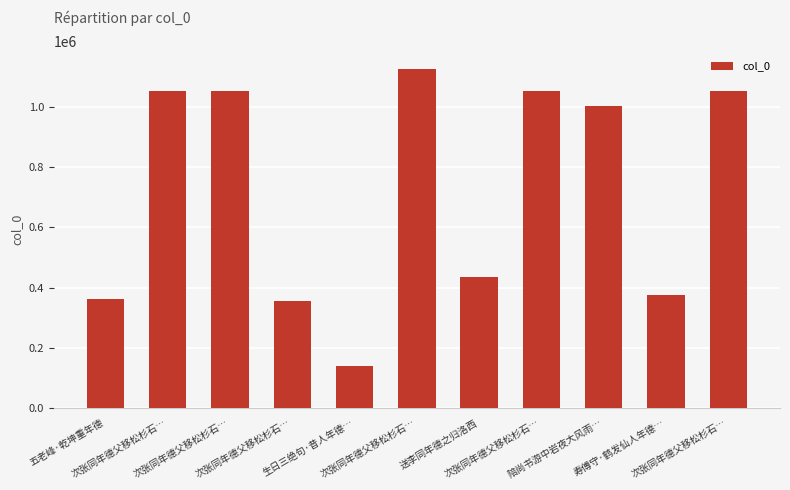

Approximately how many times larger is the value at 次张同年德父移松杉石… compared to 次张同年德父移松杉石…?

0.3